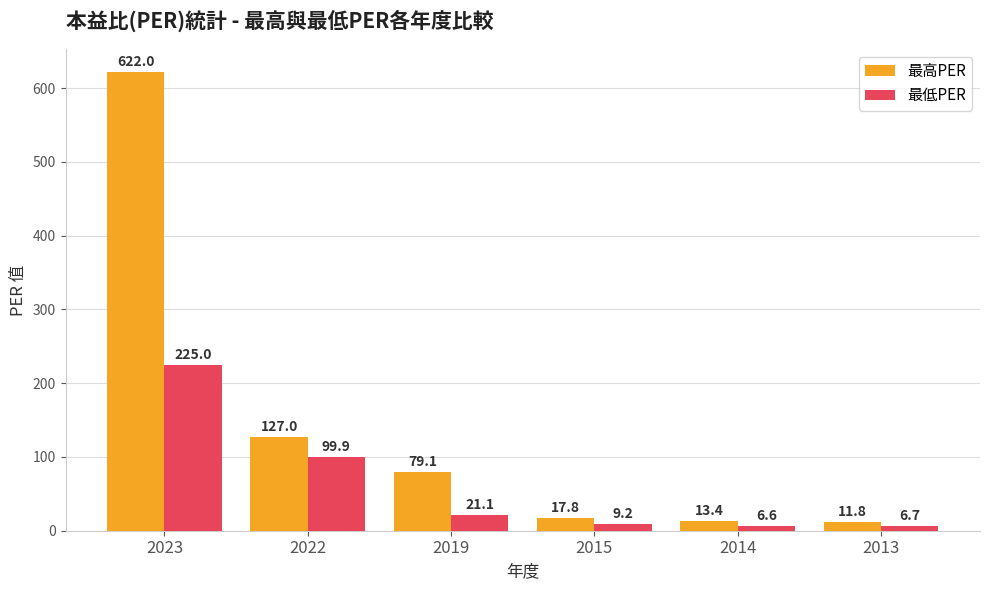

At which category does the chart reach its minimum across all series?

2014